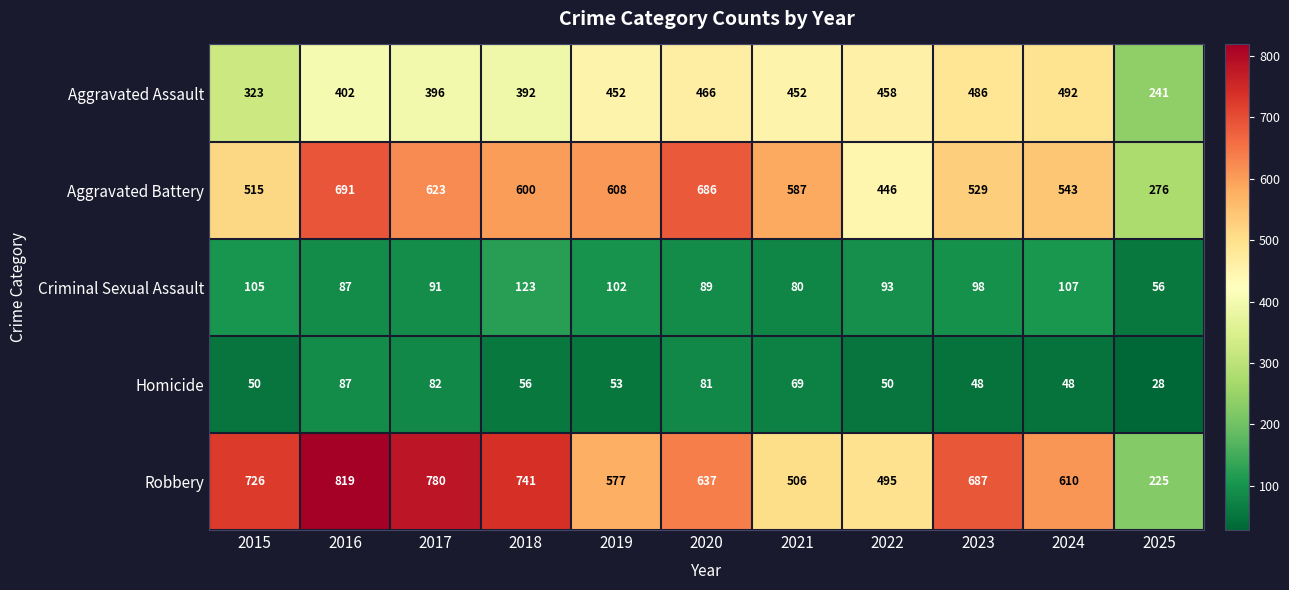

At which category does the chart reach its minimum across all series?

2025